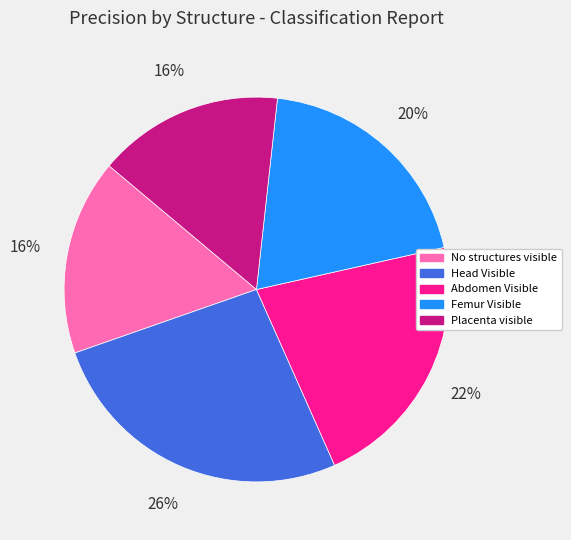

Count the number of slices in the pie.

5